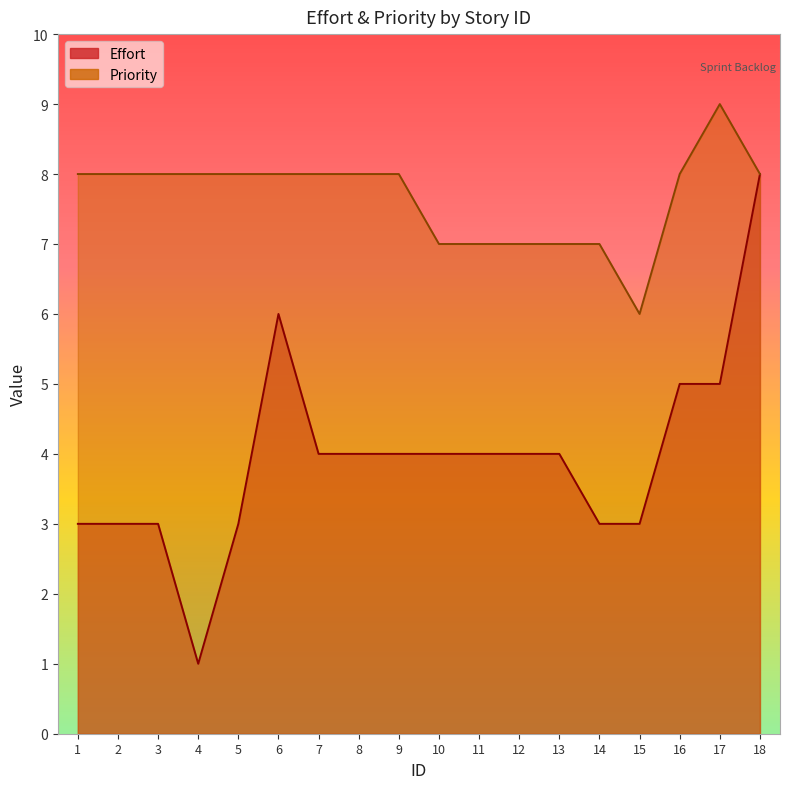

True or false: Priority has more than 2 points higher than both neighbors.

False